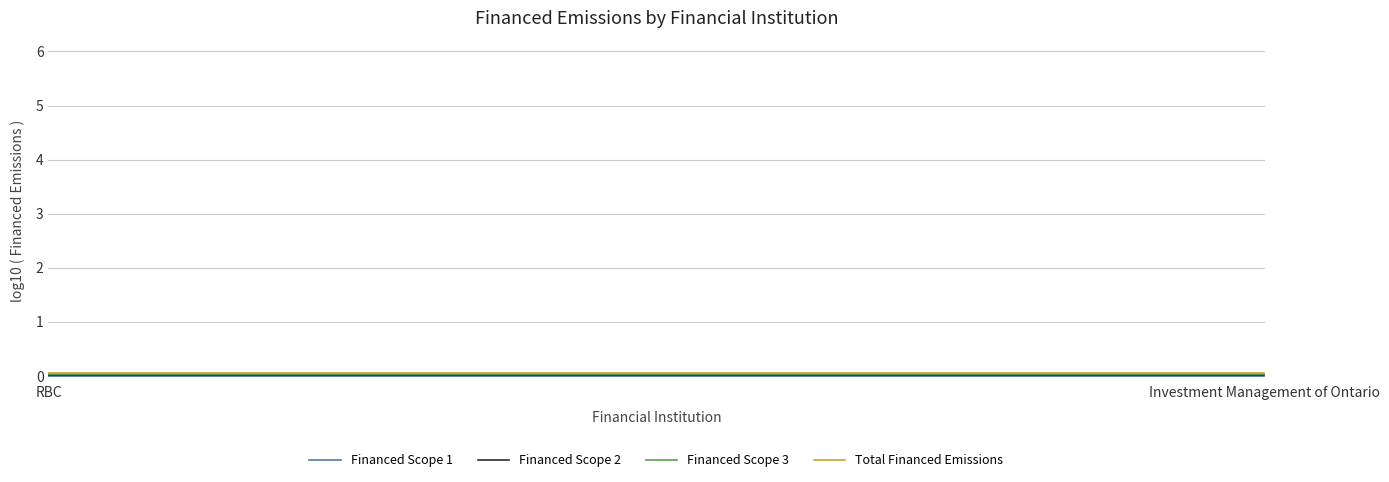

True or false: Financed Scope 3 and Total Financed Emissions cross at least once.

False